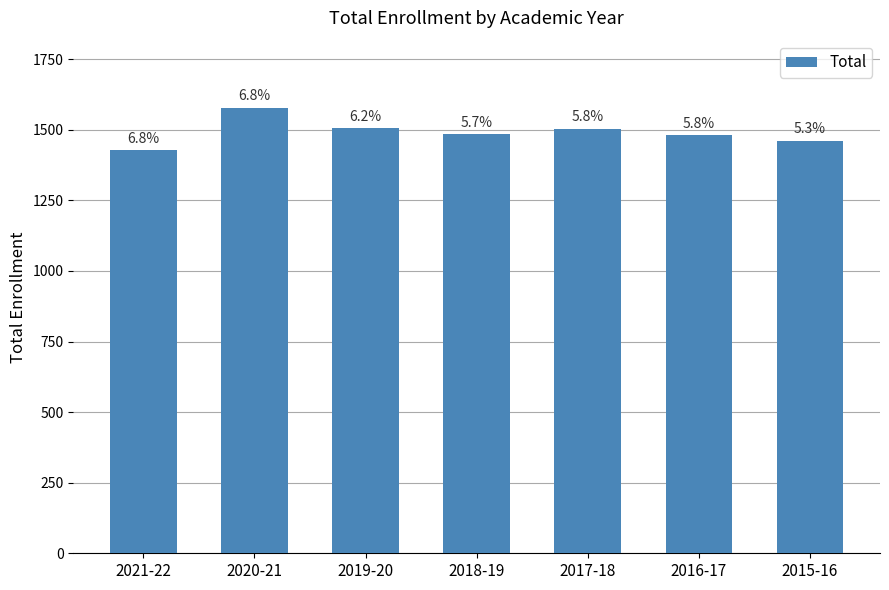

How many bars are there in total?

7